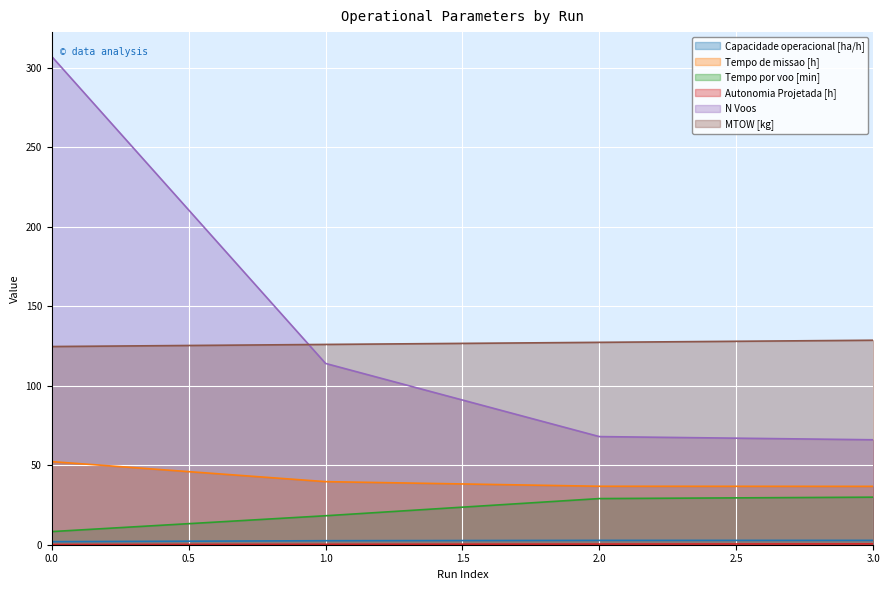

Rank the series by their maximum value, from lowest to highest.

Autonomia Projetada [h], Capacidade operacional [ha/h], Tempo por voo [min], Tempo de missao [h], MTOW [kg], N Voos